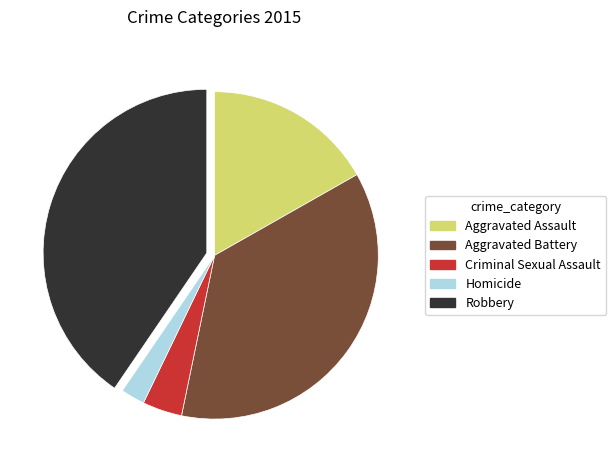

Approximately how many times larger is the value at Criminal Sexual Assault compared to Robbery?

0.1